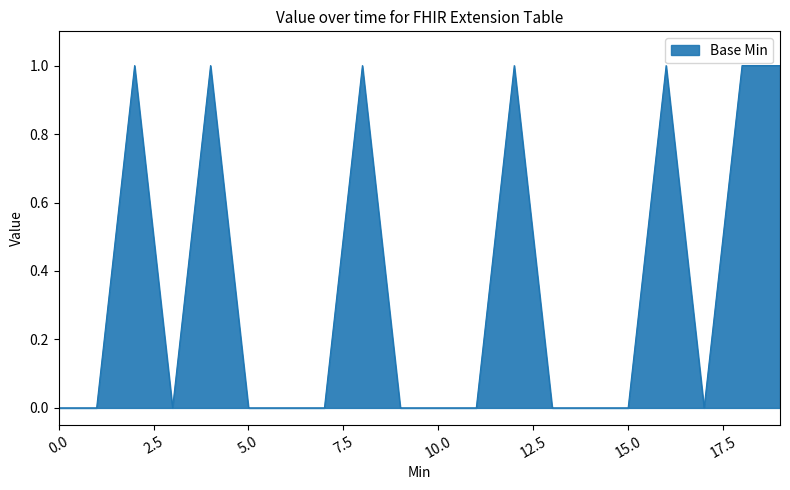

Does the chart display data point markers on the line(s)?

No